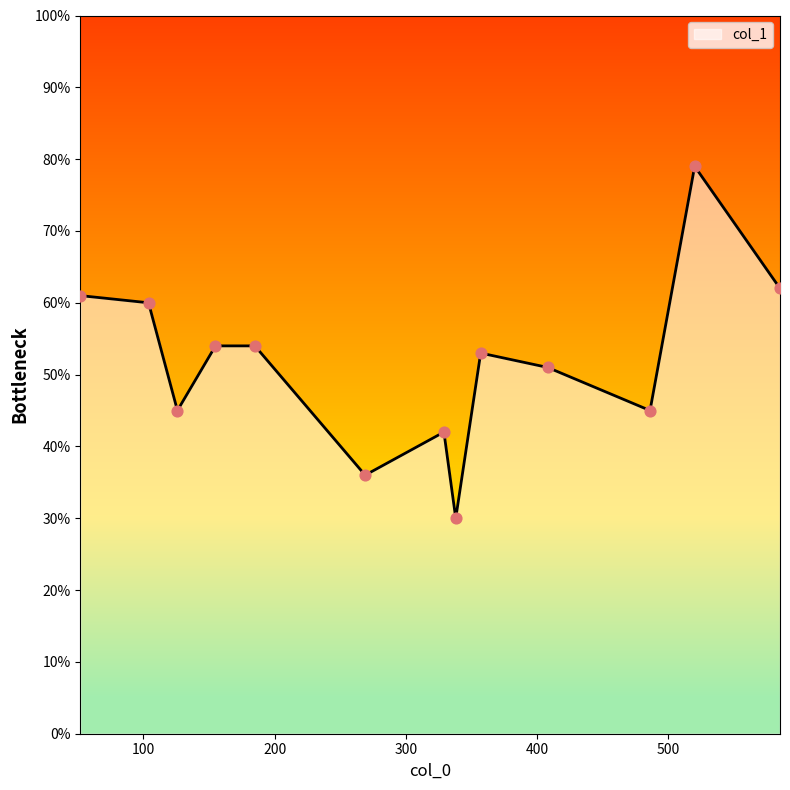

What is the difference between the maximum and minimum values?

49